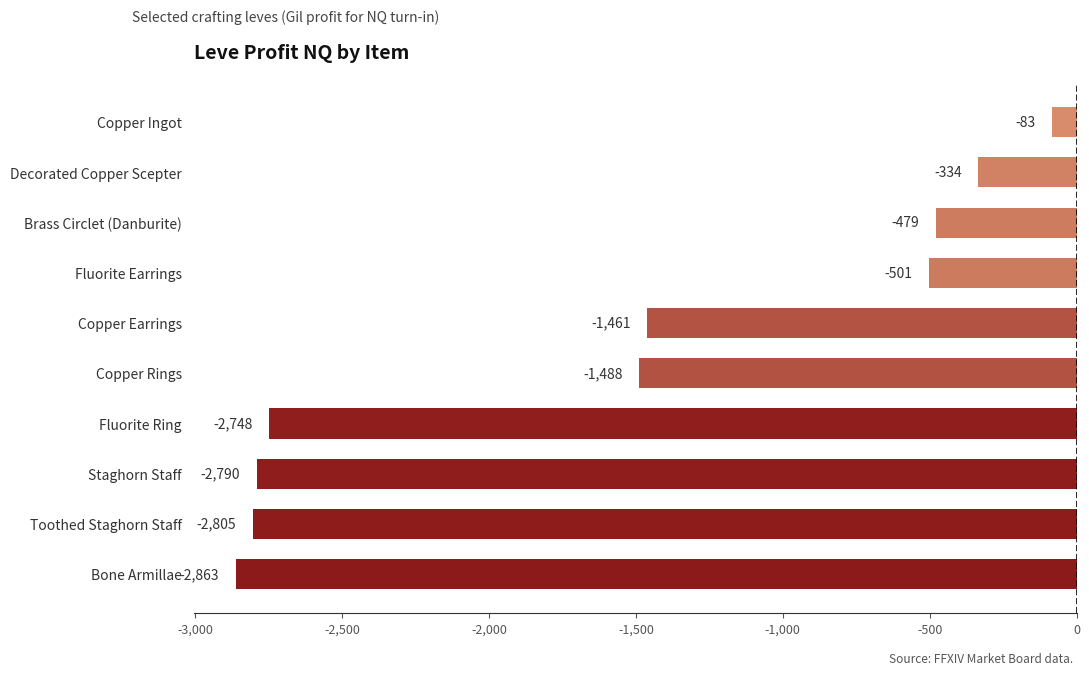

What is the difference between the maximum and second lowest values?

2722